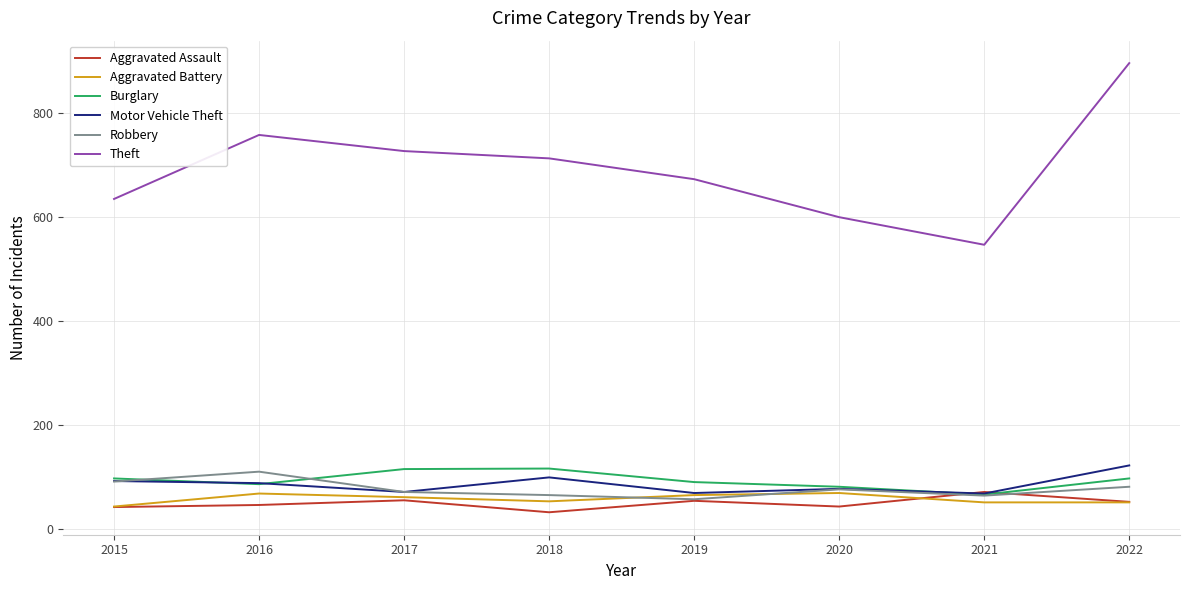

At which category is the sum across all series the highest?

2022